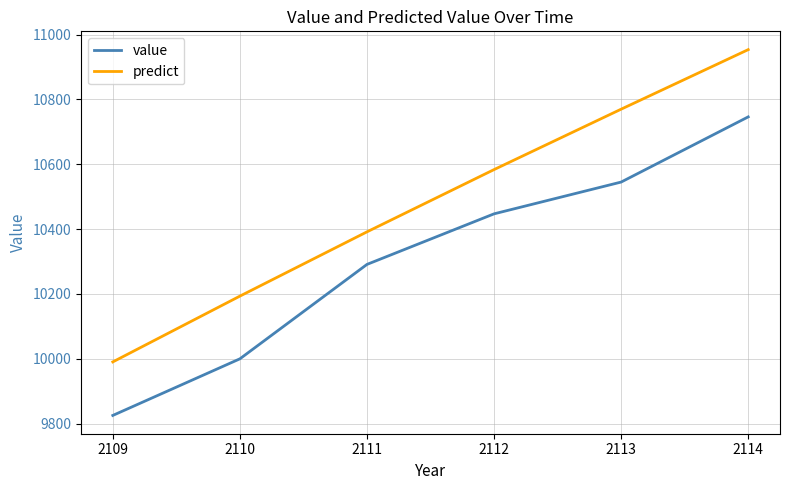

At which label does value first exceed 10447?

2112